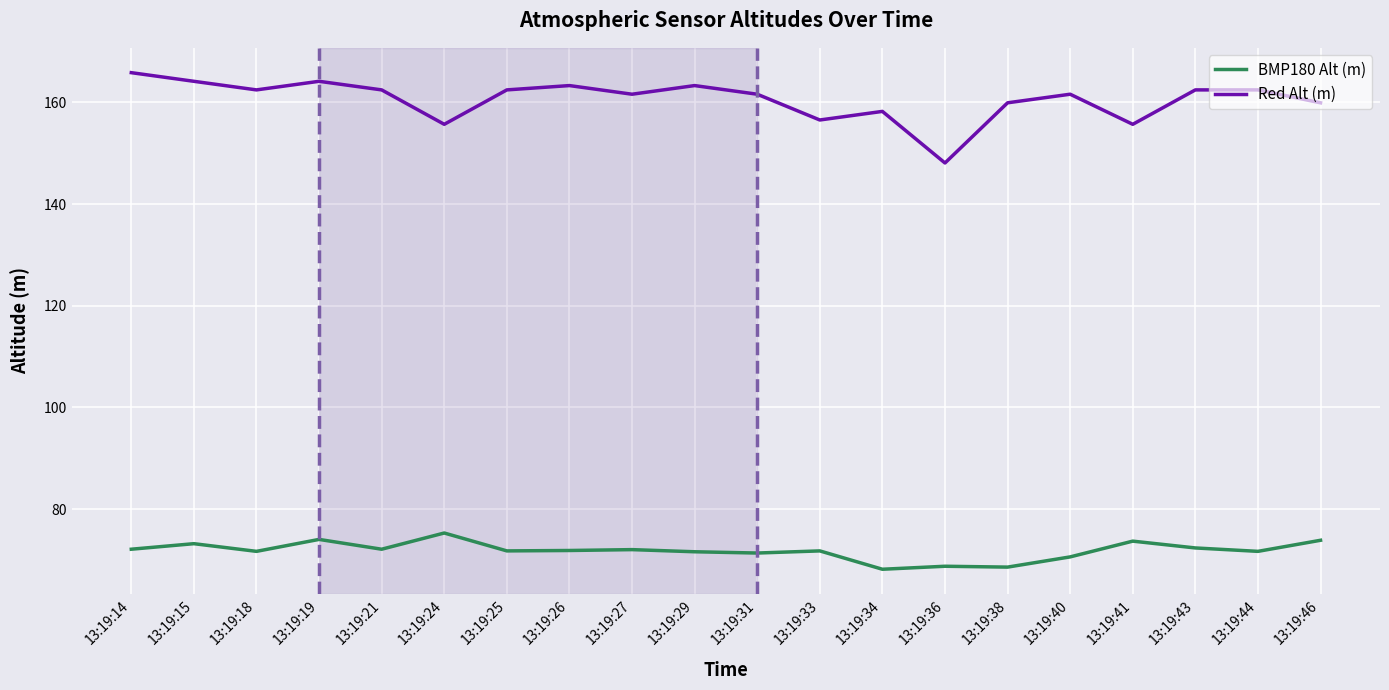

List the series in order of their overall mean, lowest first.

BMP180 Alt (m), Red Alt (m)